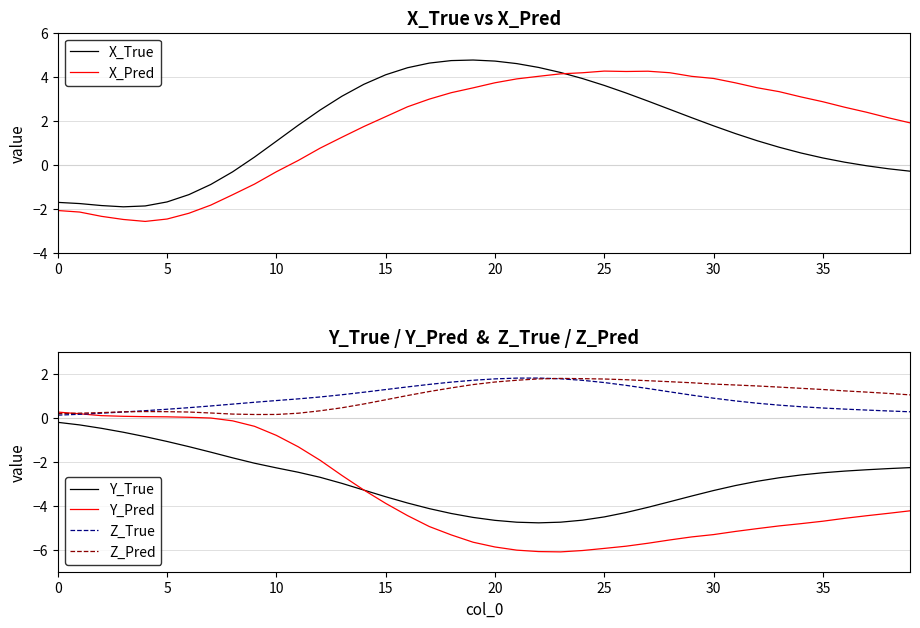

How many series are shown in this chart?

6